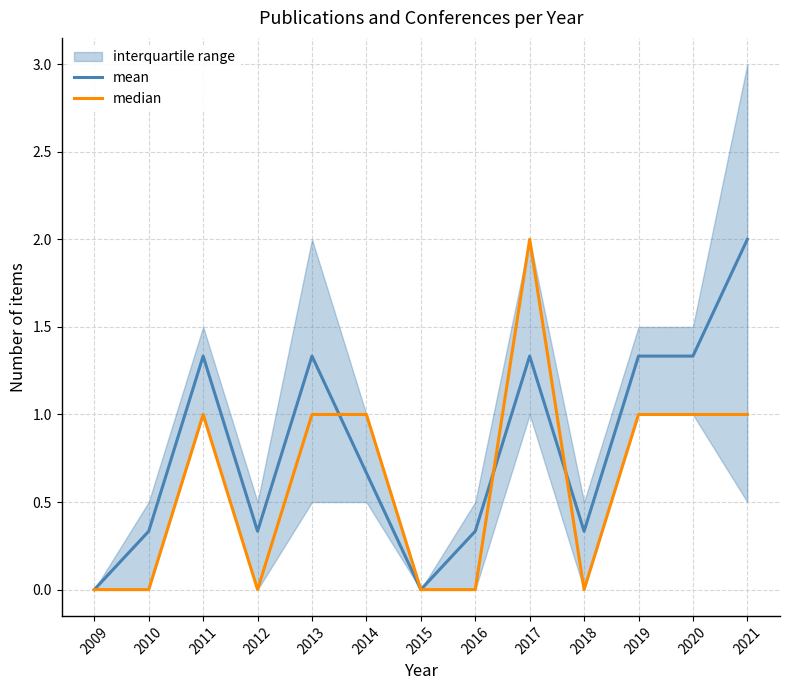

List the series in order of their peak value, lowest first.

mean, median